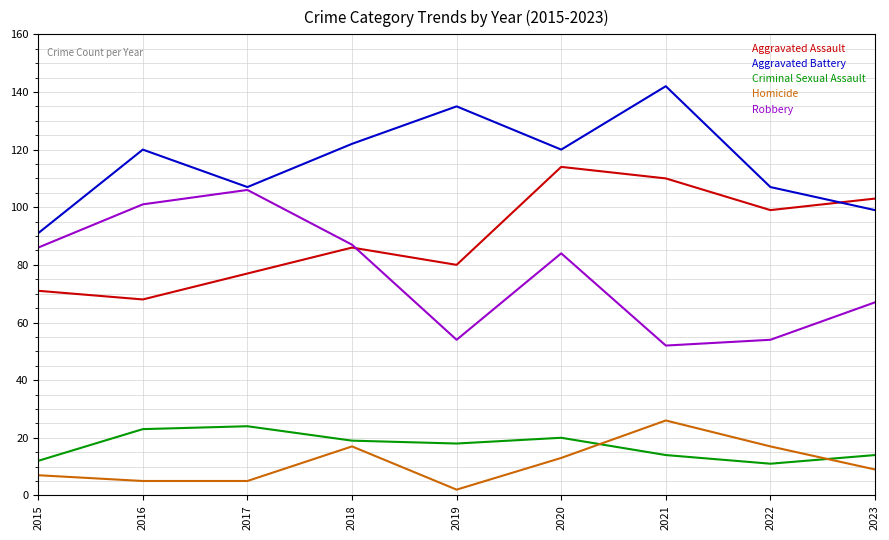

Does the chart display data point markers on the line(s)?

No